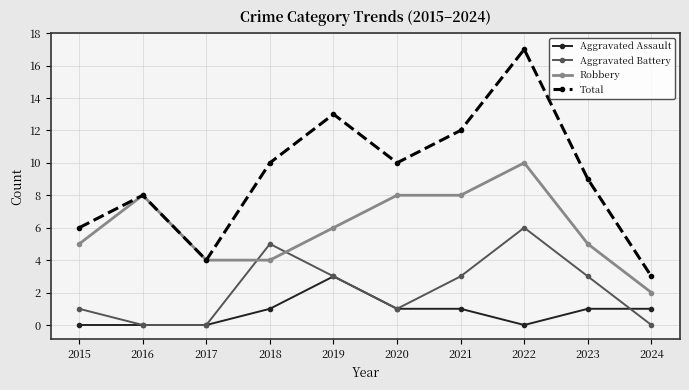

How many interior local peaks does the Total series have?

3